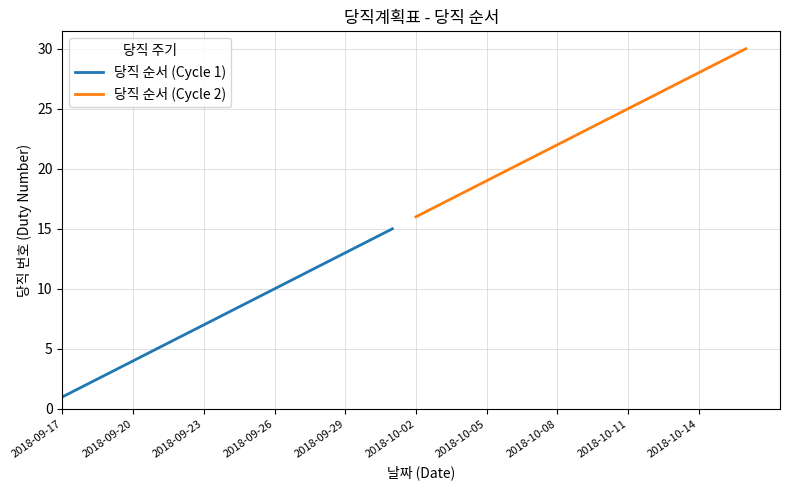

Is it true that 당직 순서 (Cycle 1) equals 1 at 2018-09-17?

True